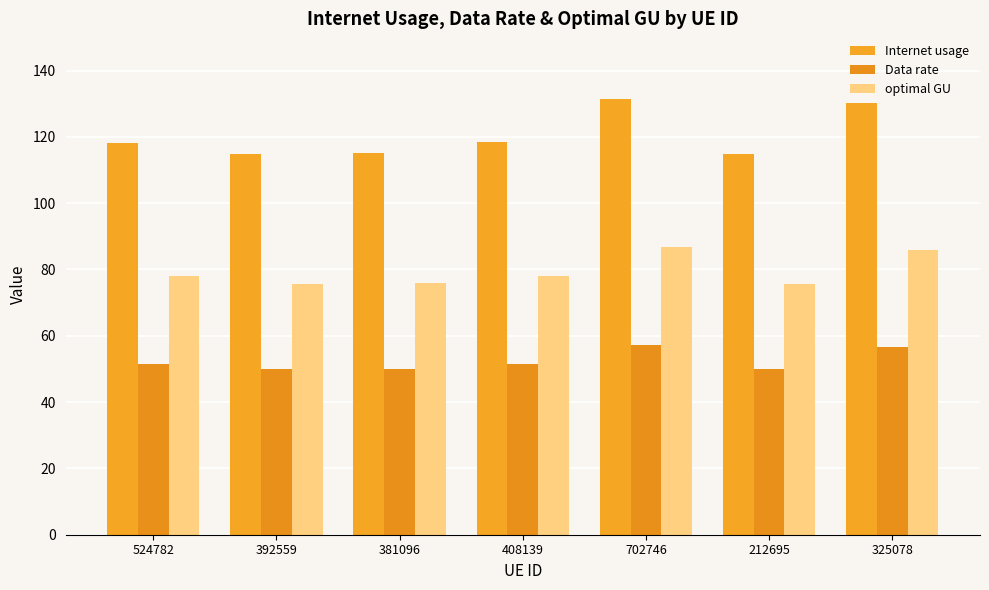

Rank the series by their maximum value, from lowest to highest.

Data rate, optimal GU, Internet usage